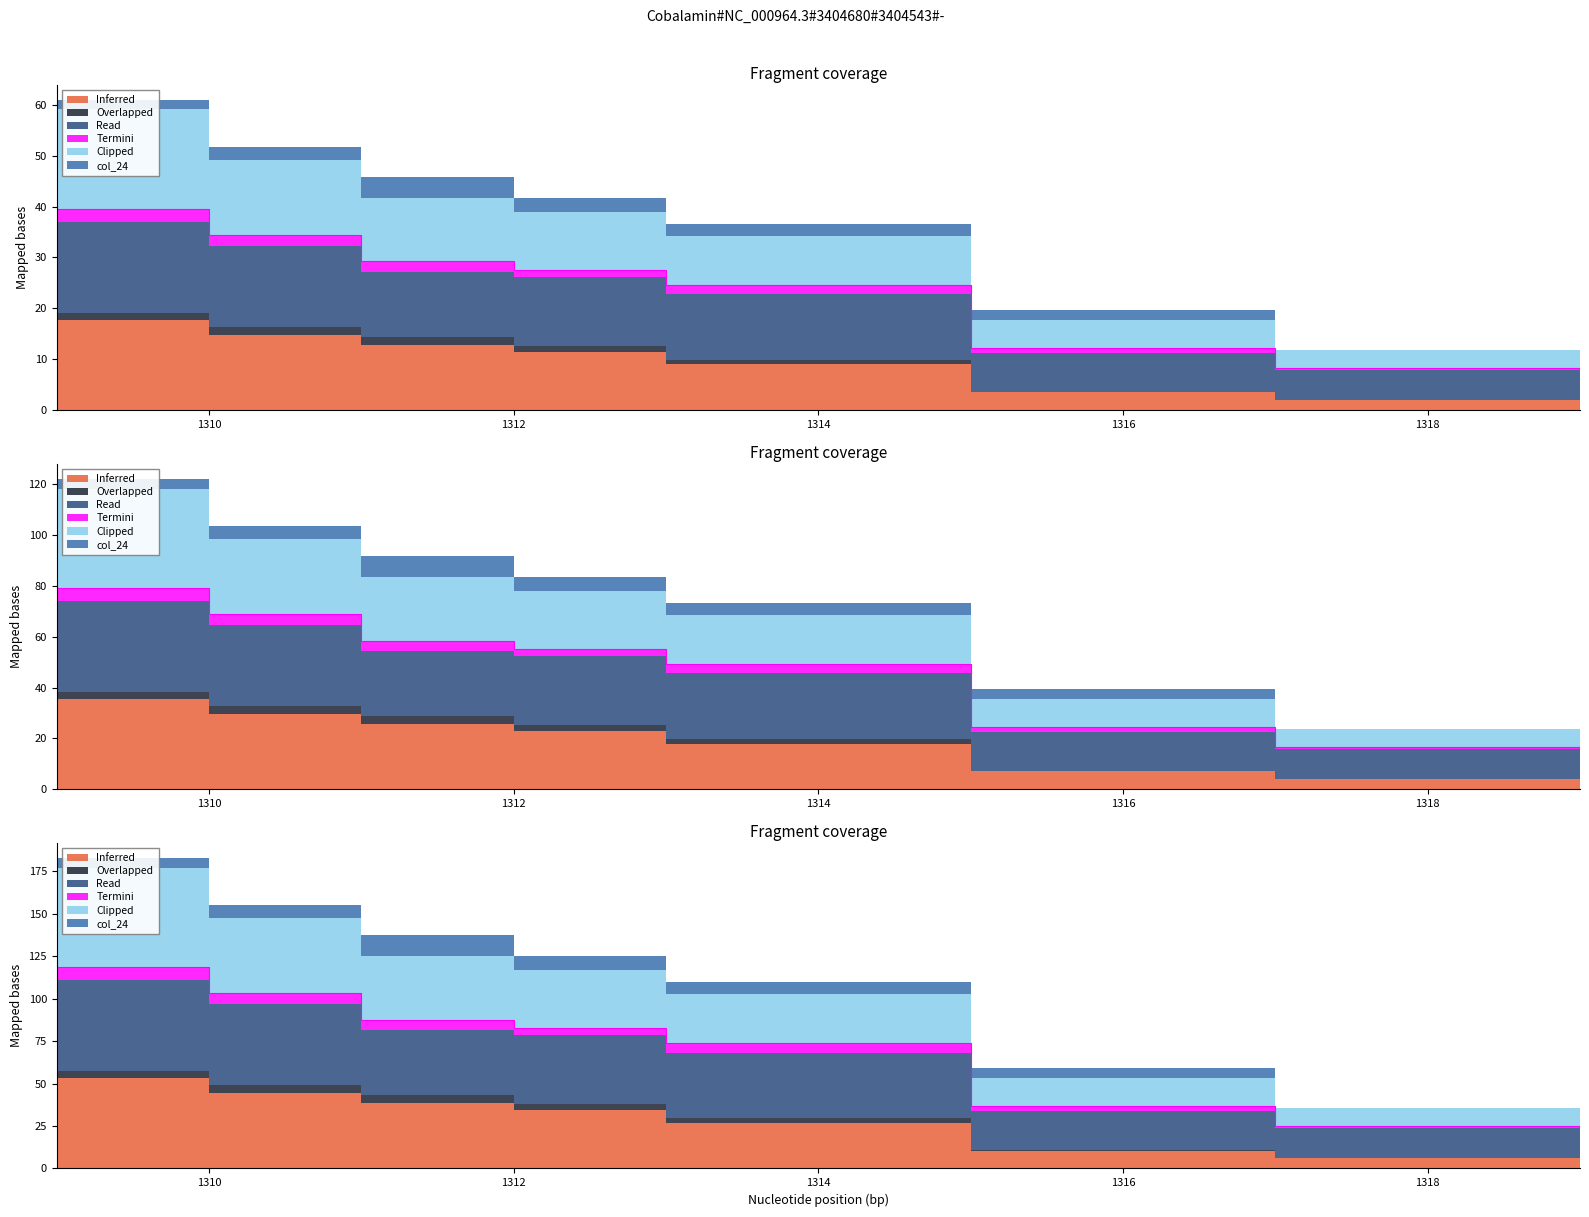

Rank the categories by col_7 value from lowest to highest.

1319, 1317, 1315, 1313, 1312, 1311, 1310, 1309